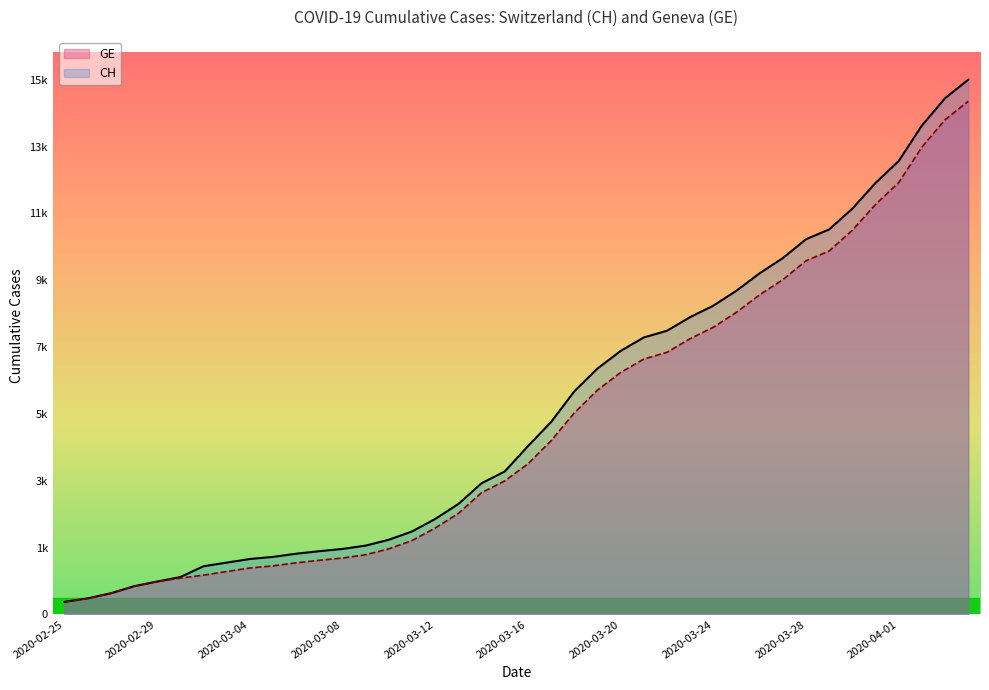

What are all the series names shown in the legend?

CH (line), GE (line)